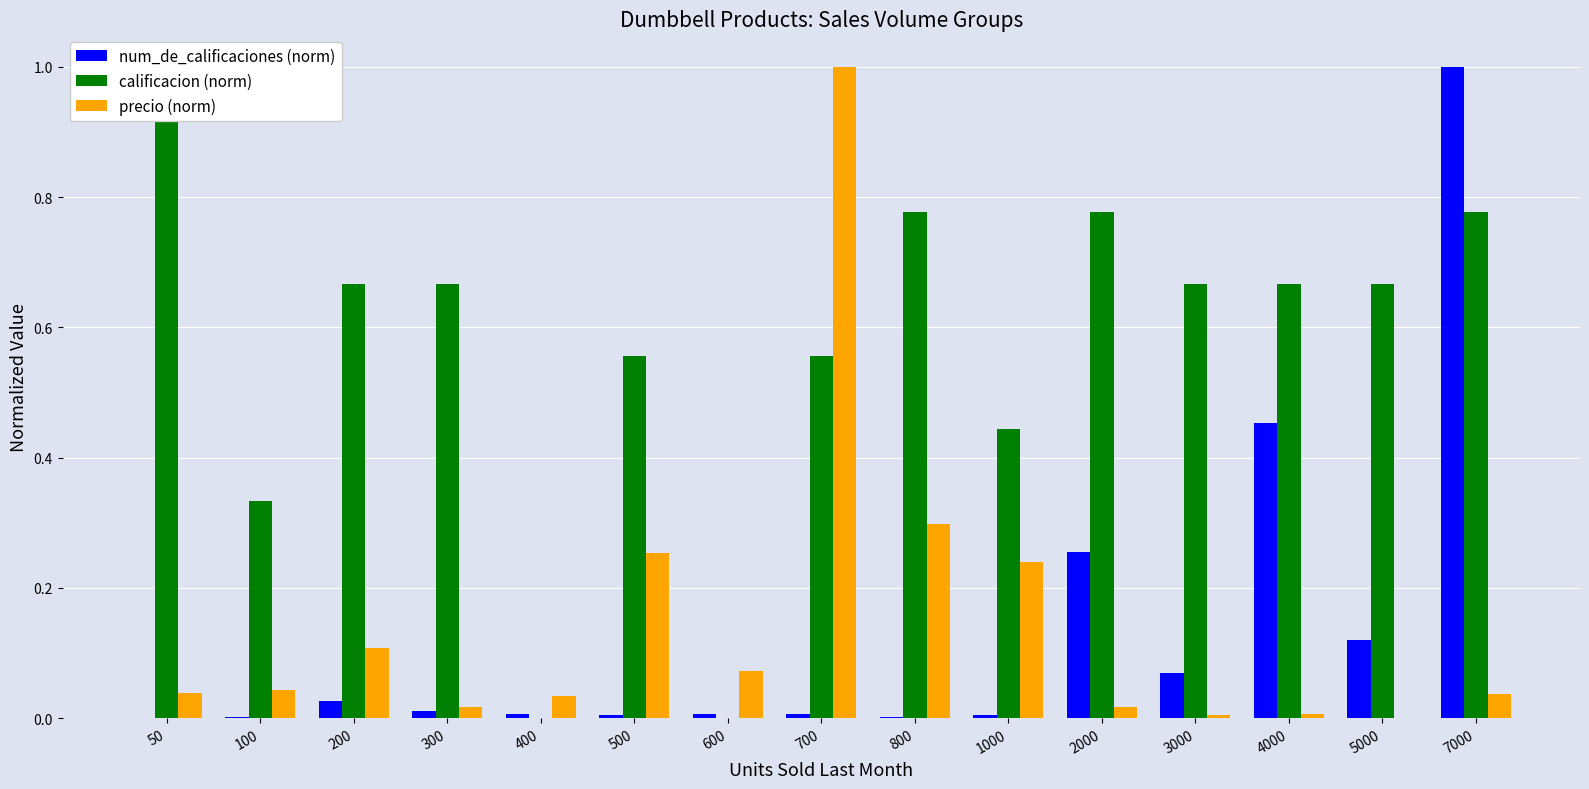

Is it true that num_de_calificaciones equals 1.0 at 7000?

True